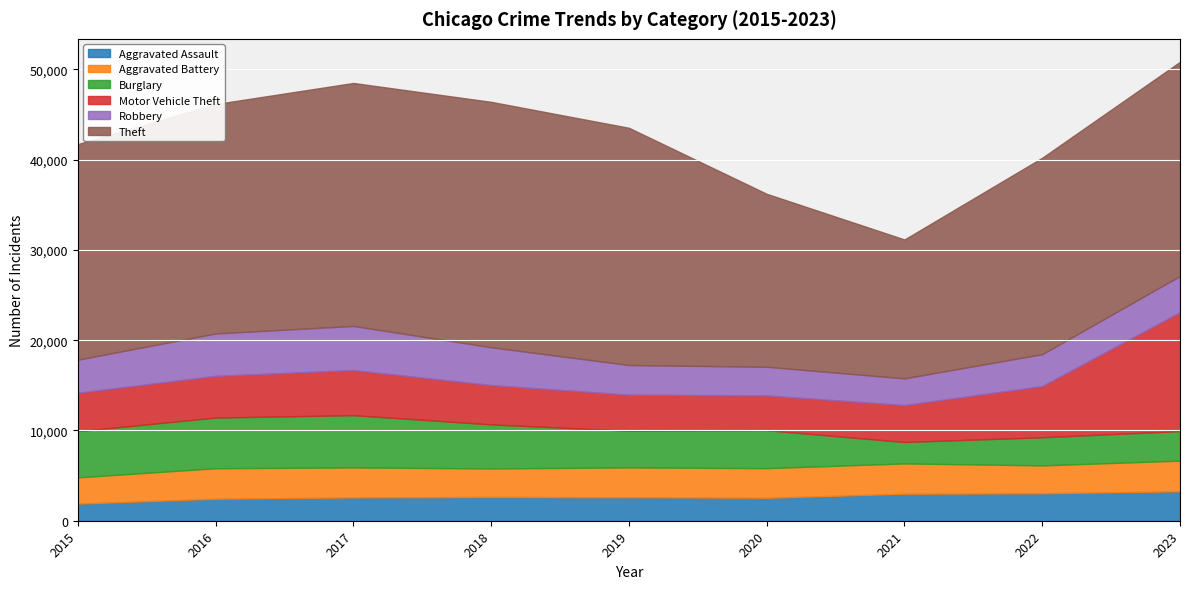

Is it true that Robbery equals 3660 at 2015?

True